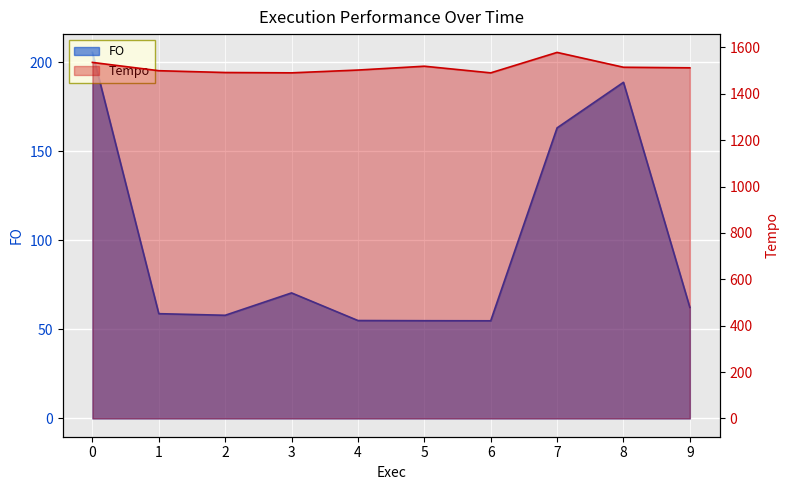

True or false: Tempo has a value of 2613.4 at 5.

False